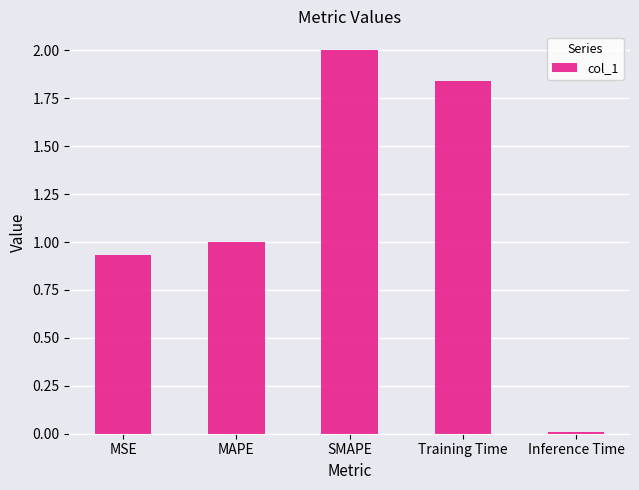

What is the average value?

1.2